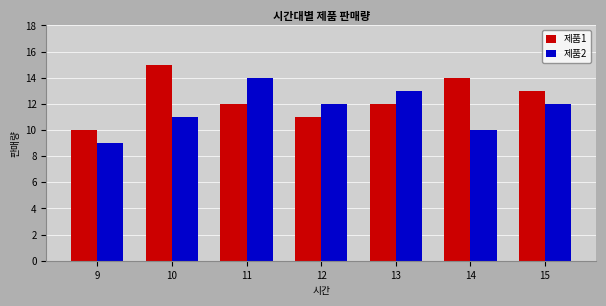

What are all the series names shown in the legend?

제품1, 제품2